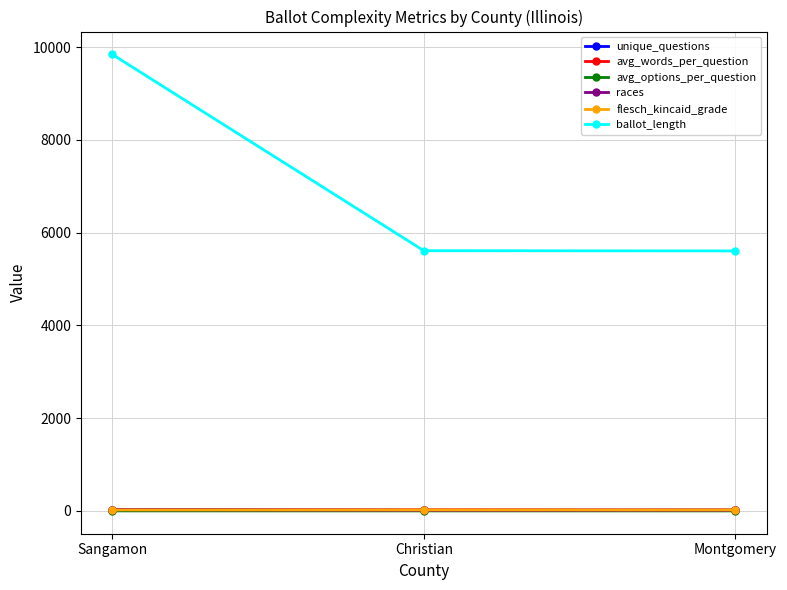

What is the sum of the avg_words_per_question values at Montgomery and Christian?

47.7